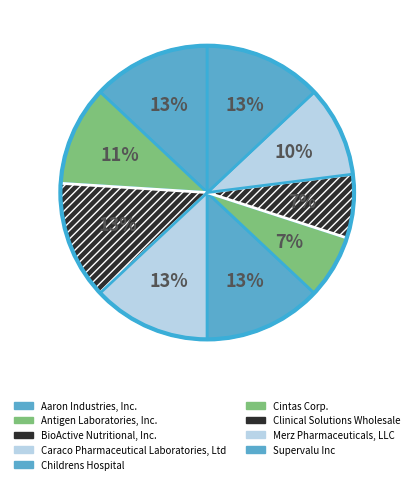

What is the ratio of the value at Childrens Hospital to the value at Antigen Laboratories, Inc.?

1.2